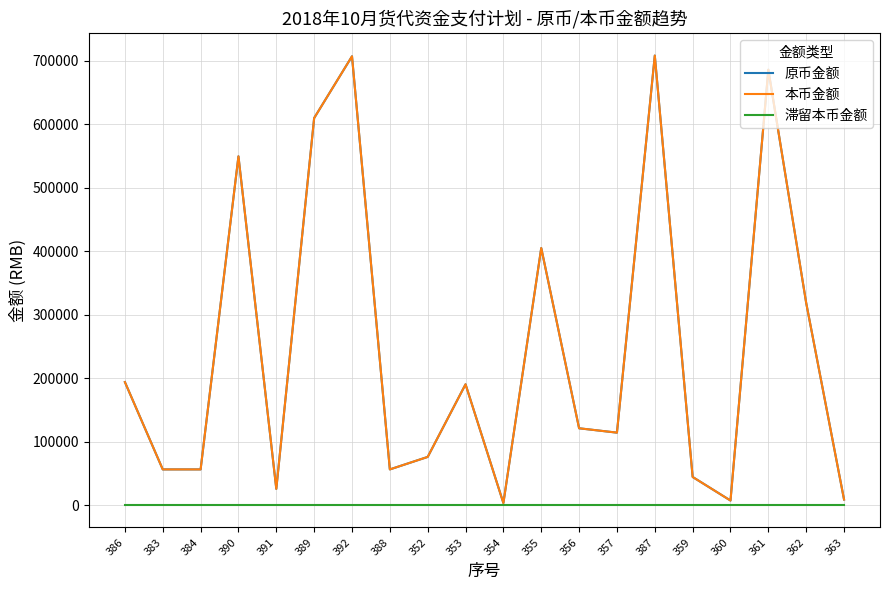

Reading right to left, list all the values displayed in this chart.

原币金额: 8641.5	318431.4	685925.1	7045.7	44189.8	708201.6	114034.9	120904.4	404952.4	3067.9	190204.9	75775.6	56091.1	707049.8	609752.2	25406.4	549412.2	56091.1	56091.1	193723.3
本币金额: 8641.5	318431.4	685925.1	7045.7	44189.8	708201.6	114034.9	120904.4	404952.4	3067.9	190204.9	75775.6	56091.1	707049.8	609752.2	25406.4	549412.2	56091.1	56091.1	193723.3
滞留本币金额: 0.0	0.0	0.0	0.0	0.0	0.0	0.0	0.0	0.0	0.0	0.0	0.0	0.0	0.0	0.0	0.0	0.0	0.0	0.0	0.0